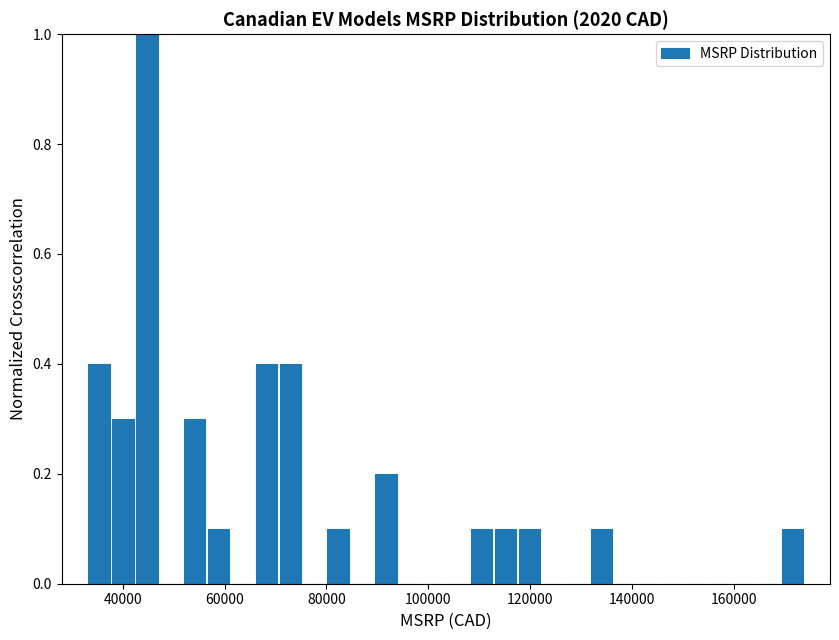

Around what value on the x-axis is the tallest bar? Give the approximate position of its centre, as read against the axis.

44000